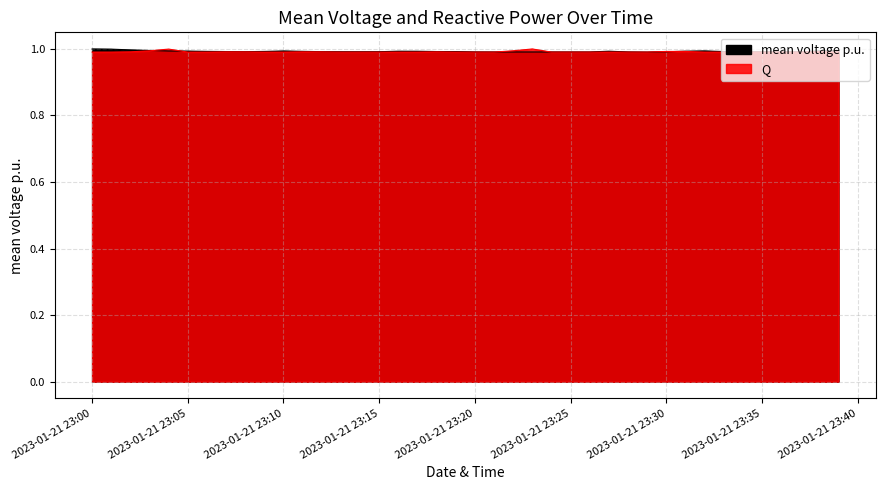

At which label does mean voltage p.u. reach its peak?

2023-01-21 23:00